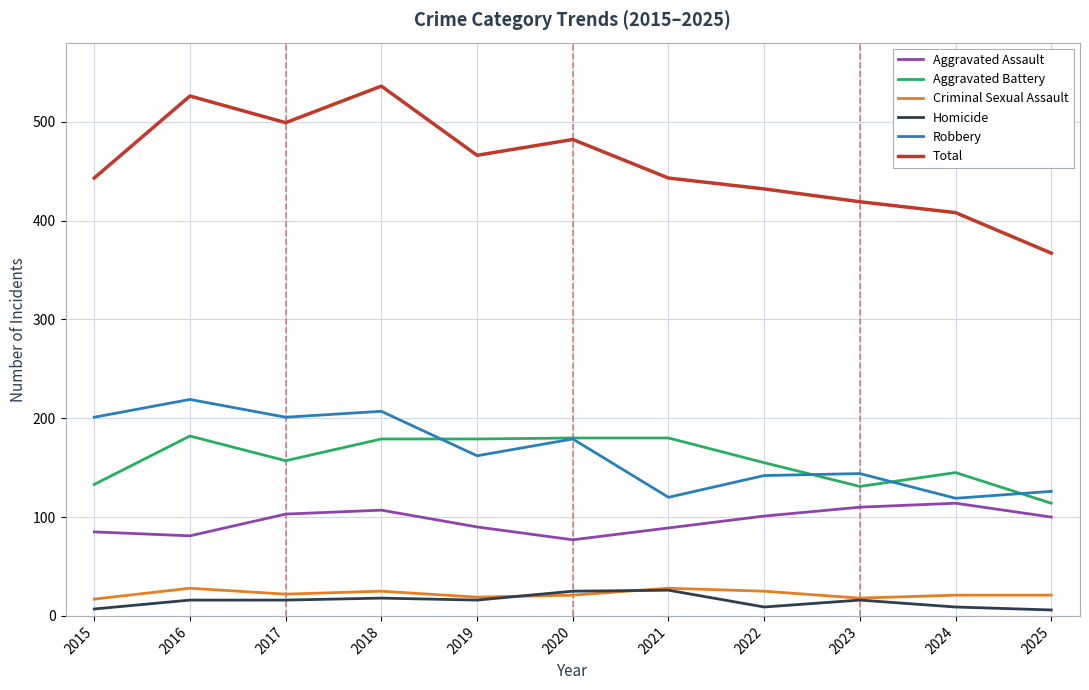

Which series has the widest spread of values?

Total